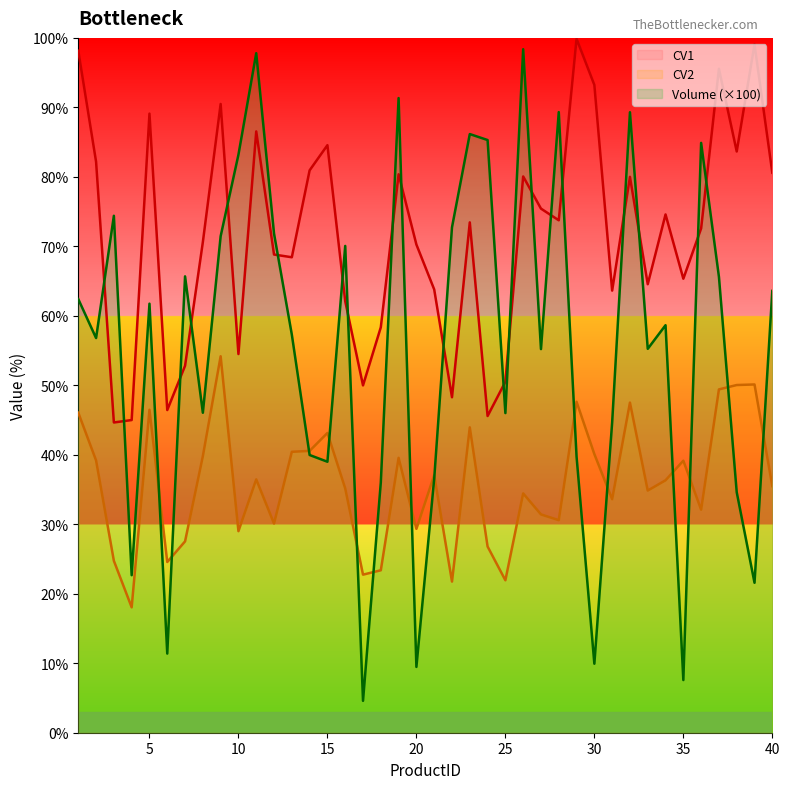

True or false: CV1 and CV2 intersect in this chart.

False